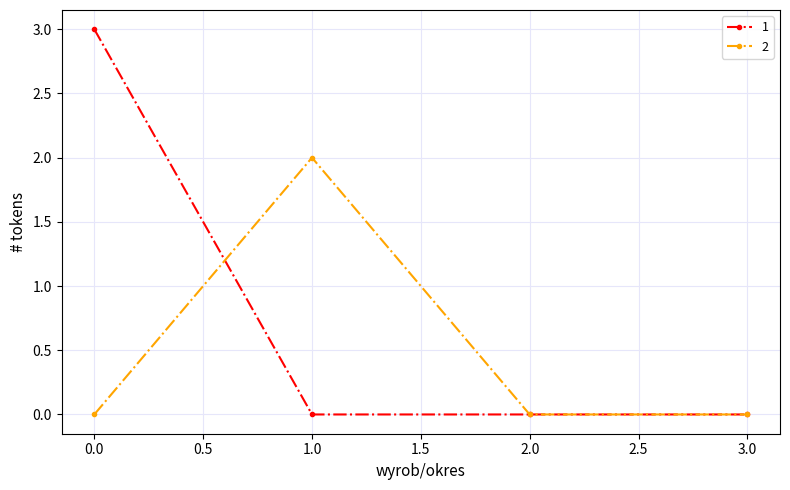

Reading left to right, list all the values displayed in this chart.

1: 3	0	0	0
2: 0	2	0	0